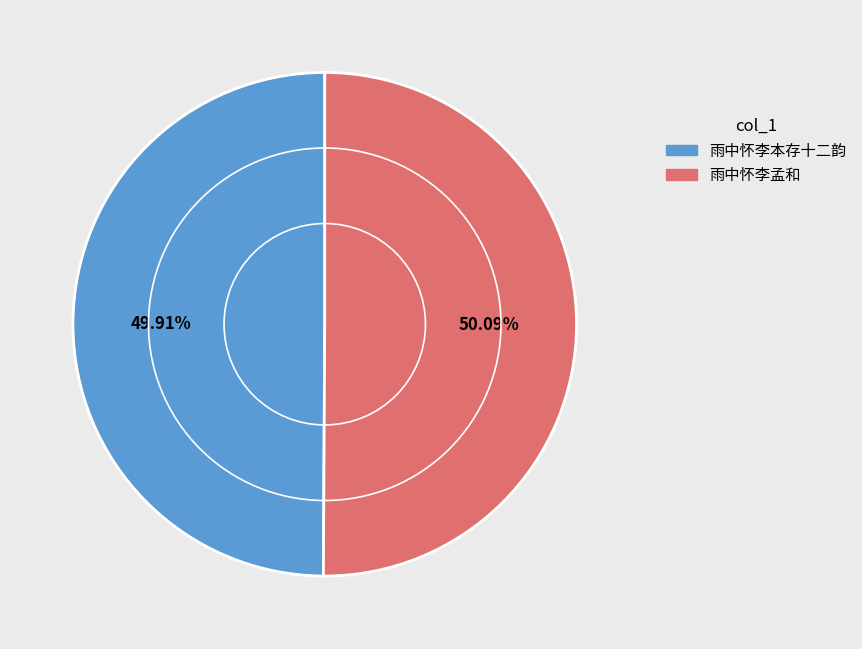

The 雨中怀李本存十二韵 slice represents 38% of the pie. True or false?

False